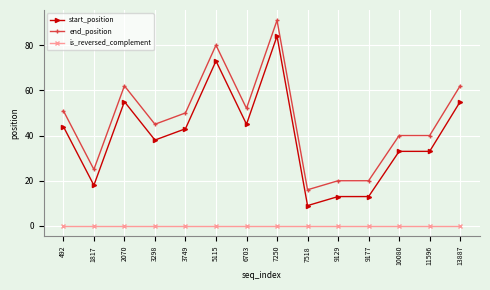

Reading left to right, list all the values displayed in this chart.

start_position: 44	18	55	38	43	73	45	84	9	13	13	33	33	55
end_position: 51	25	62	45	50	80	52	91	16	20	20	40	40	62
is_reversed_complement: 0	0	0	0	0	0	0	0	0	0	0	0	0	0